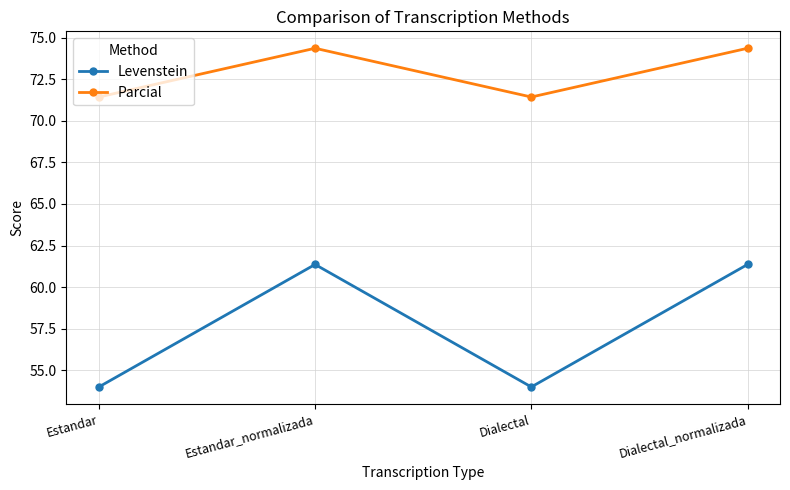

True or false: Parcial and Levenstein cross at least once.

False